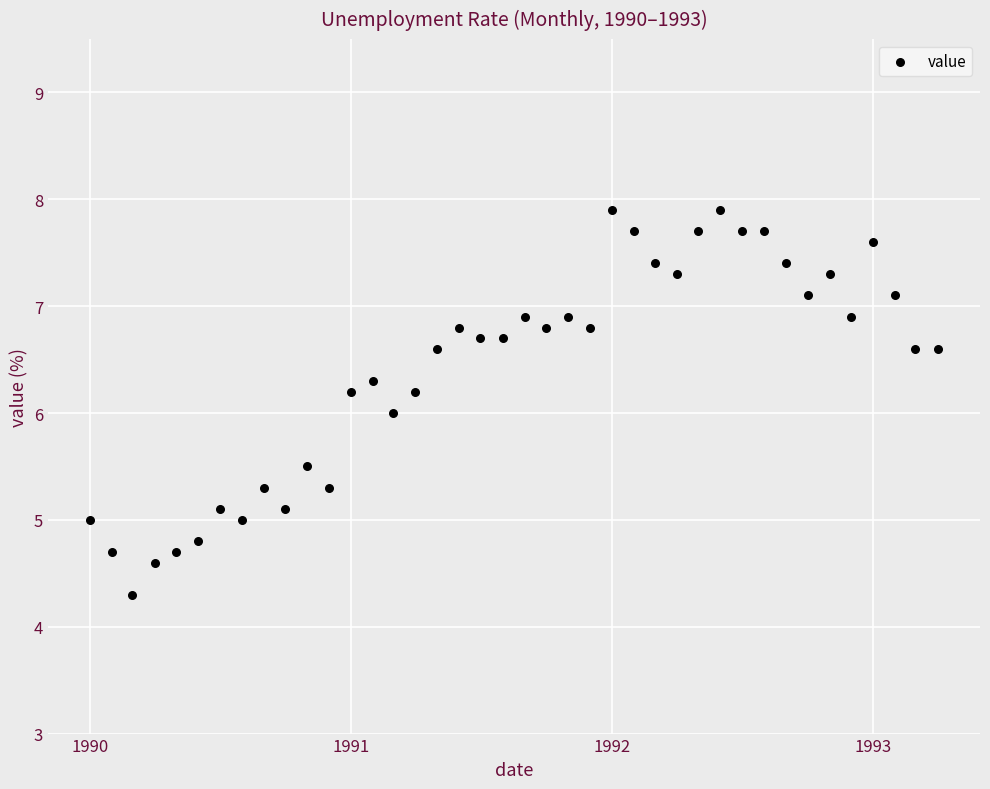

What is the range of X values (max minus min)?

1186.0